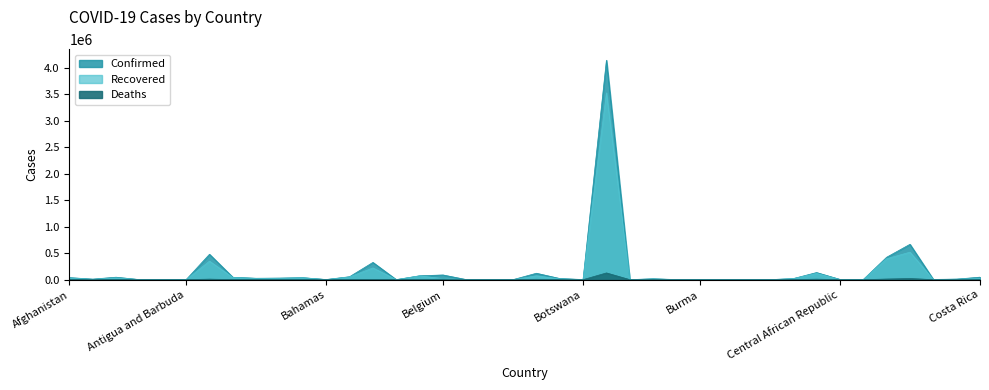

True or false: Recovered and Deaths cross at least once.

False